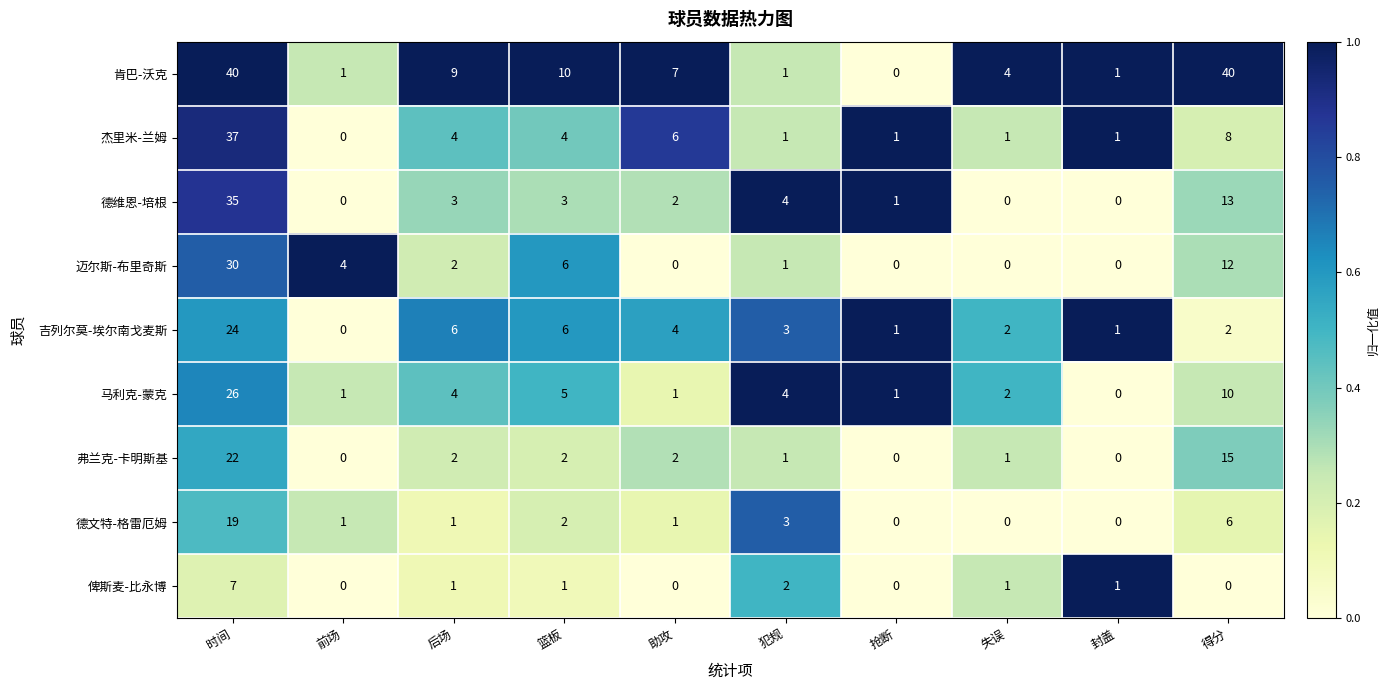

True or false: 肯巴-沃克 has a value of 1 at 犯规.

True